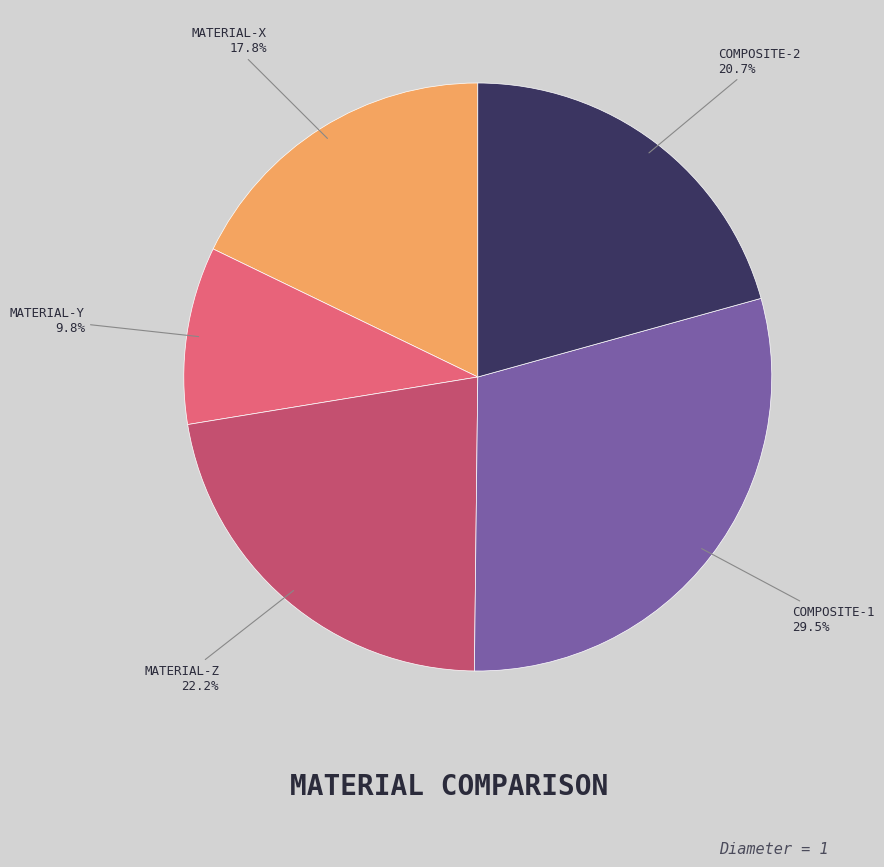

Is there a majority slice in this chart?

No